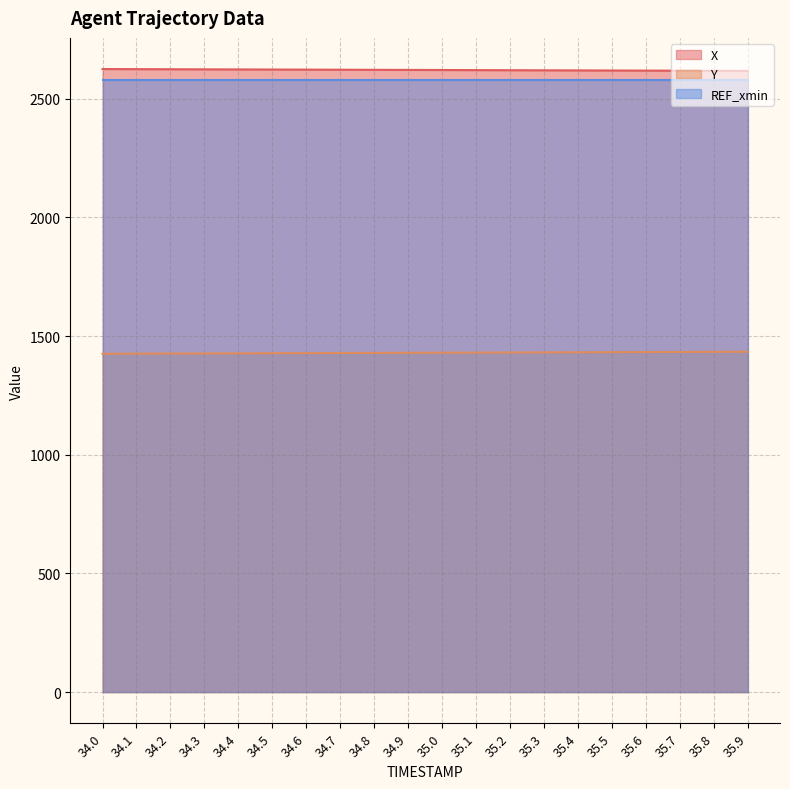

How many data points in Y are less than 1429?

8